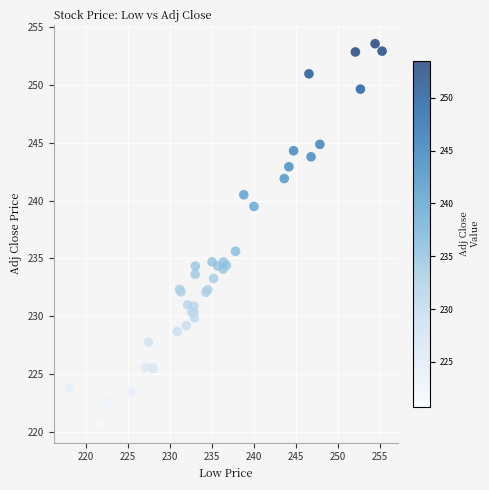

What Y value in the scatter plot is closest to 237?

235.6